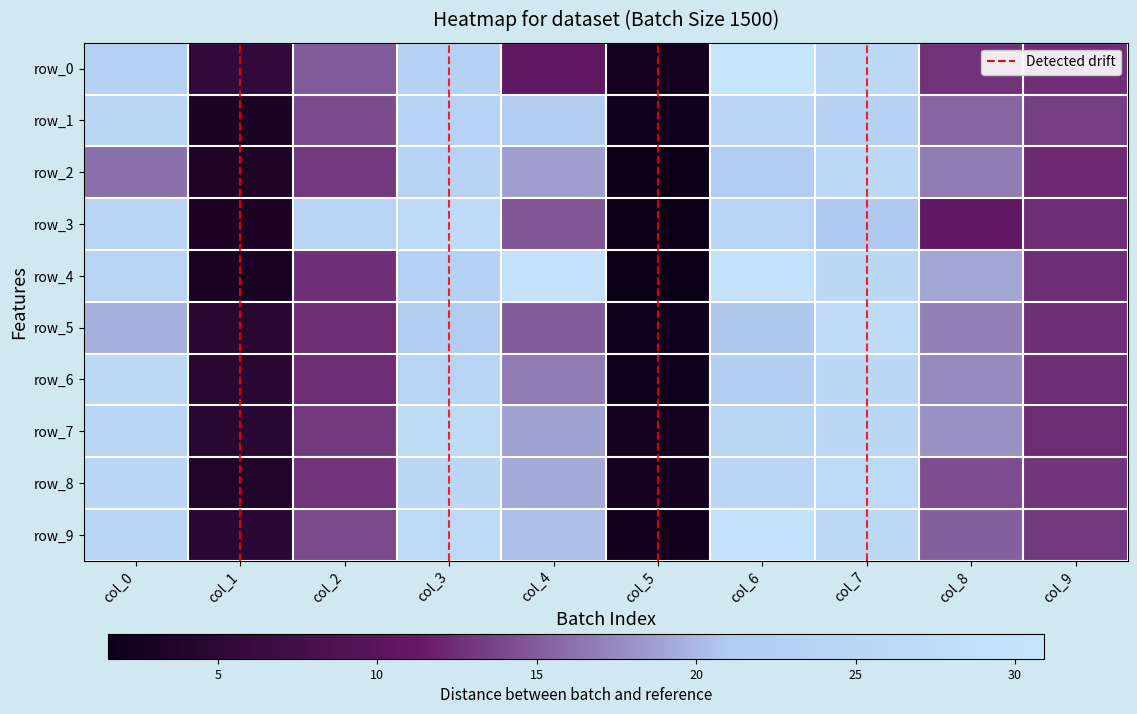

How many distinct data groups are displayed?

10